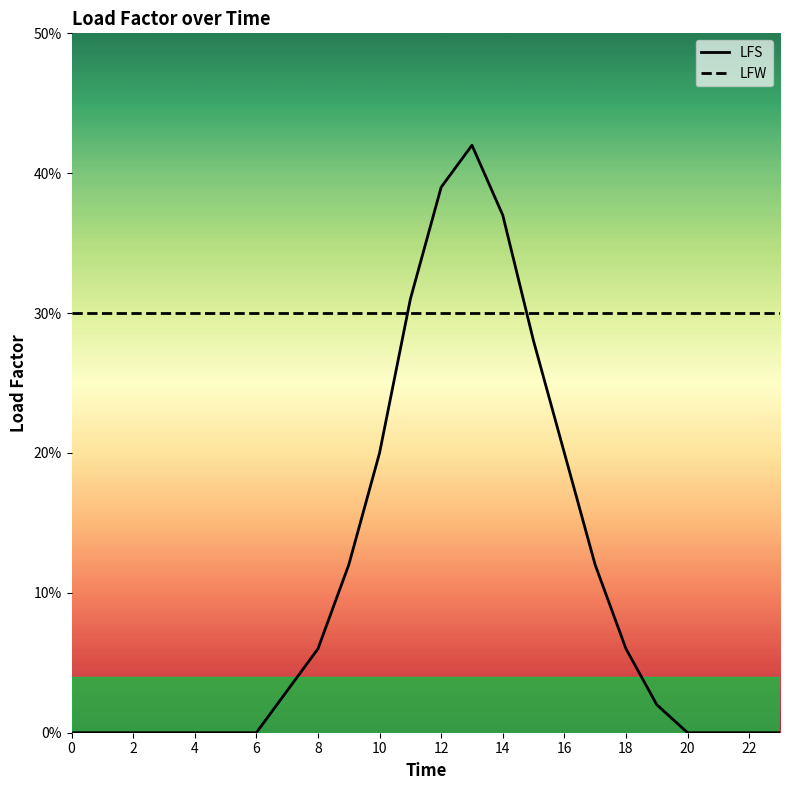

What is the difference between the maximum and second lowest values in the LFS series?

0.4